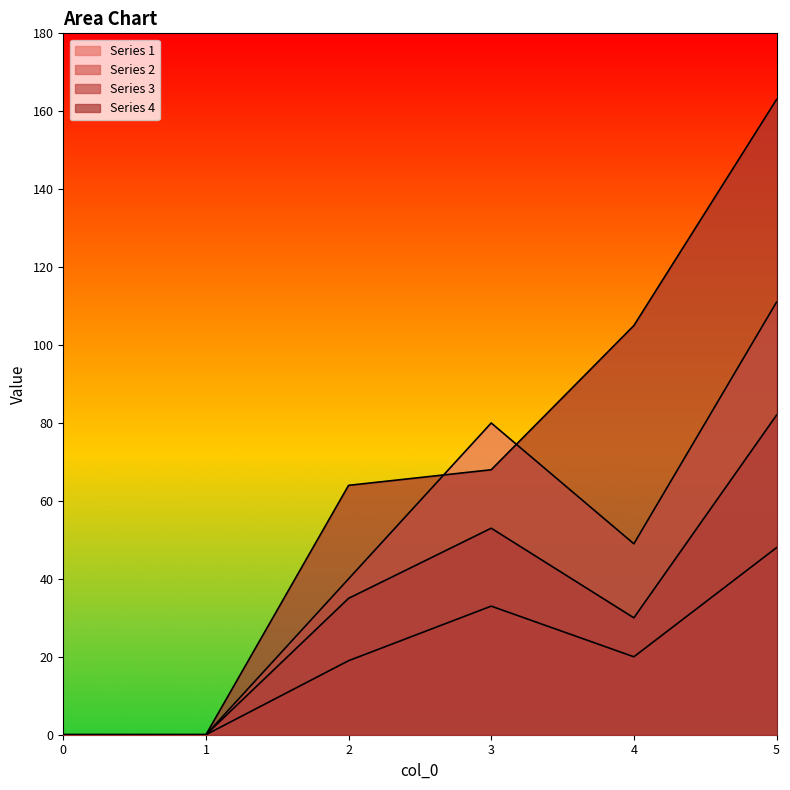

How many lines are shown in the chart?

4